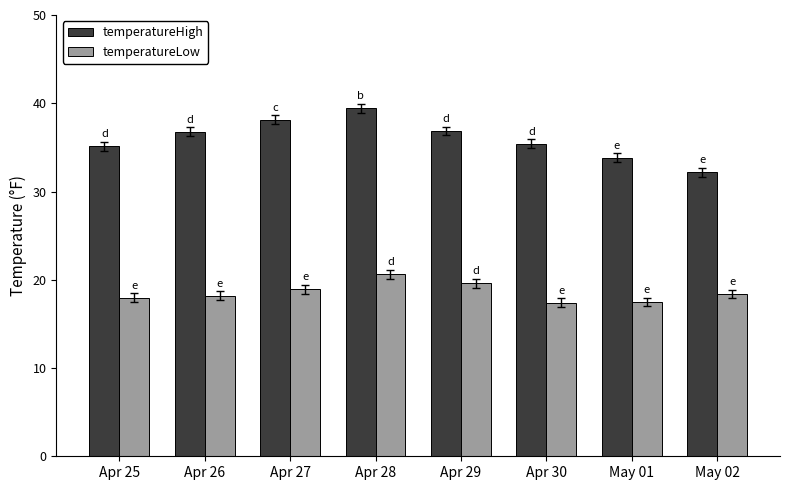

What is the total value across all series at Apr 28?

60.0